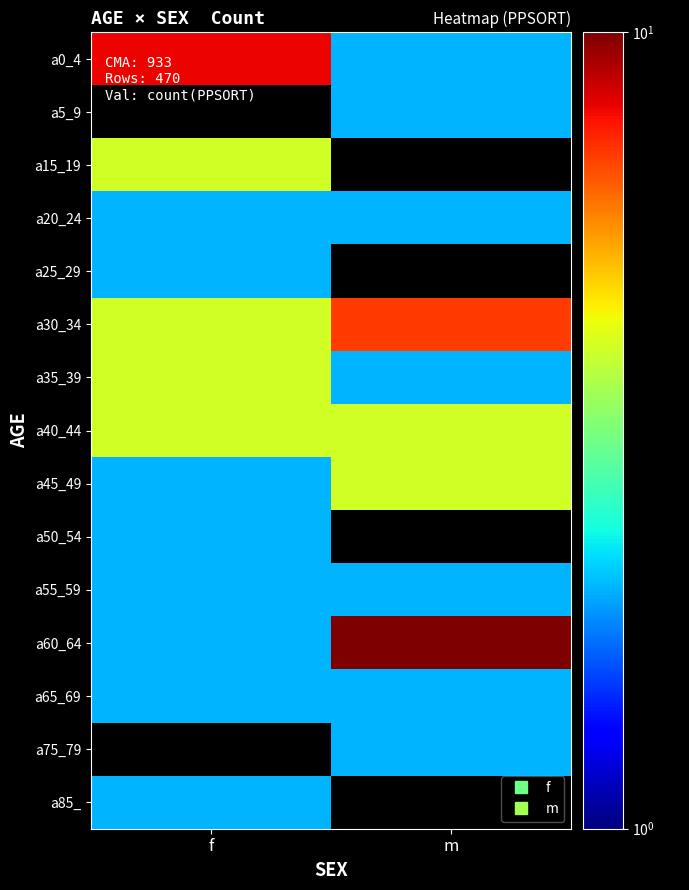

How many distinct data groups are displayed?

15